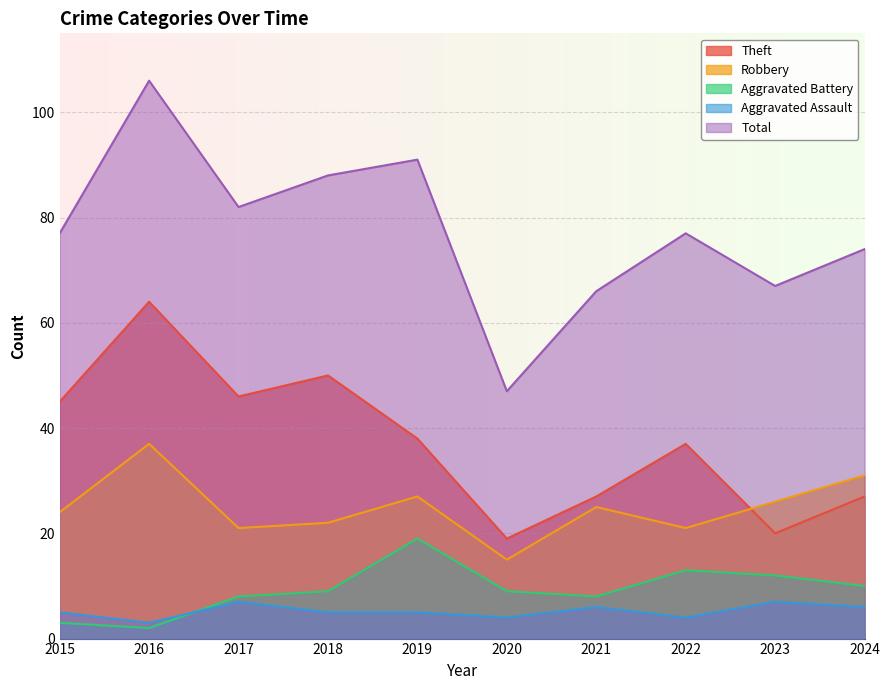

What are all the series names shown in the legend?

Theft, Robbery, Aggravated Battery, Aggravated Assault, Total